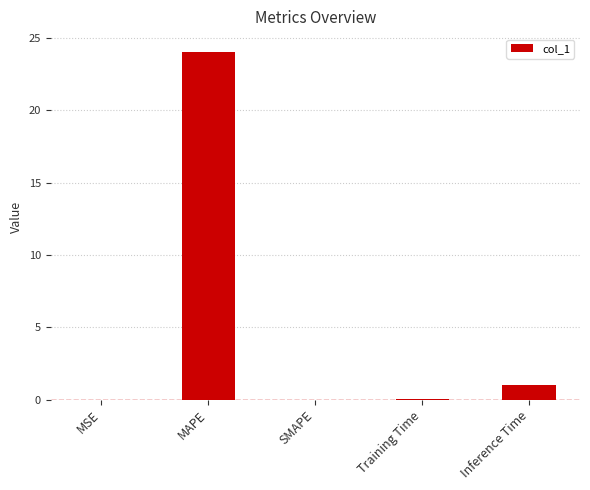

Is it true that the value at SMAPE is 0.0?

True